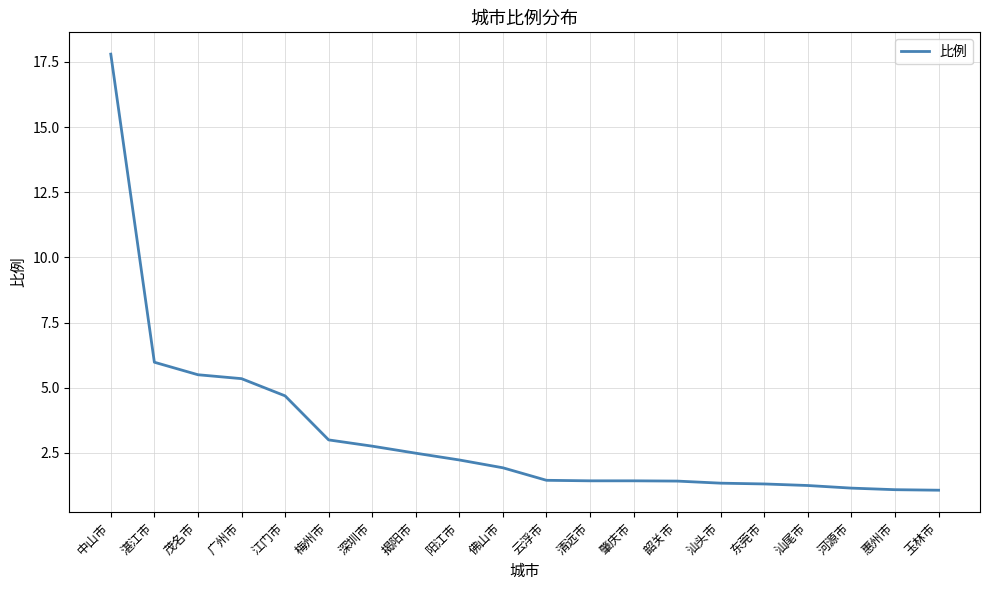

What is the ratio of the value at 梅州市 to the value at 江门市?

0.6